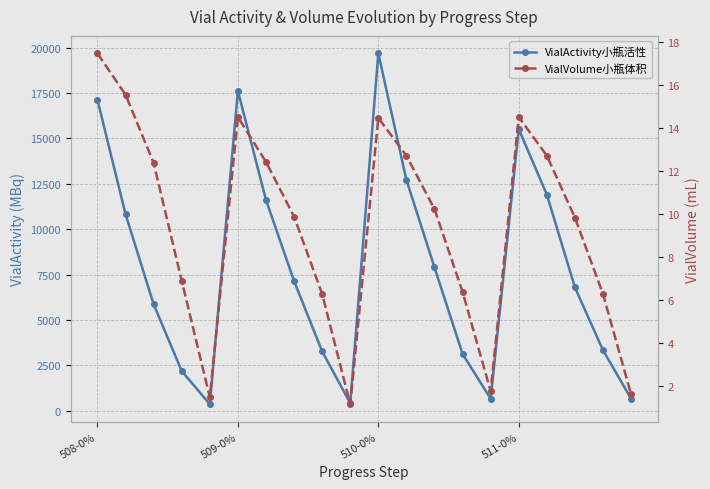

Does the chart have visible grid lines?

Yes